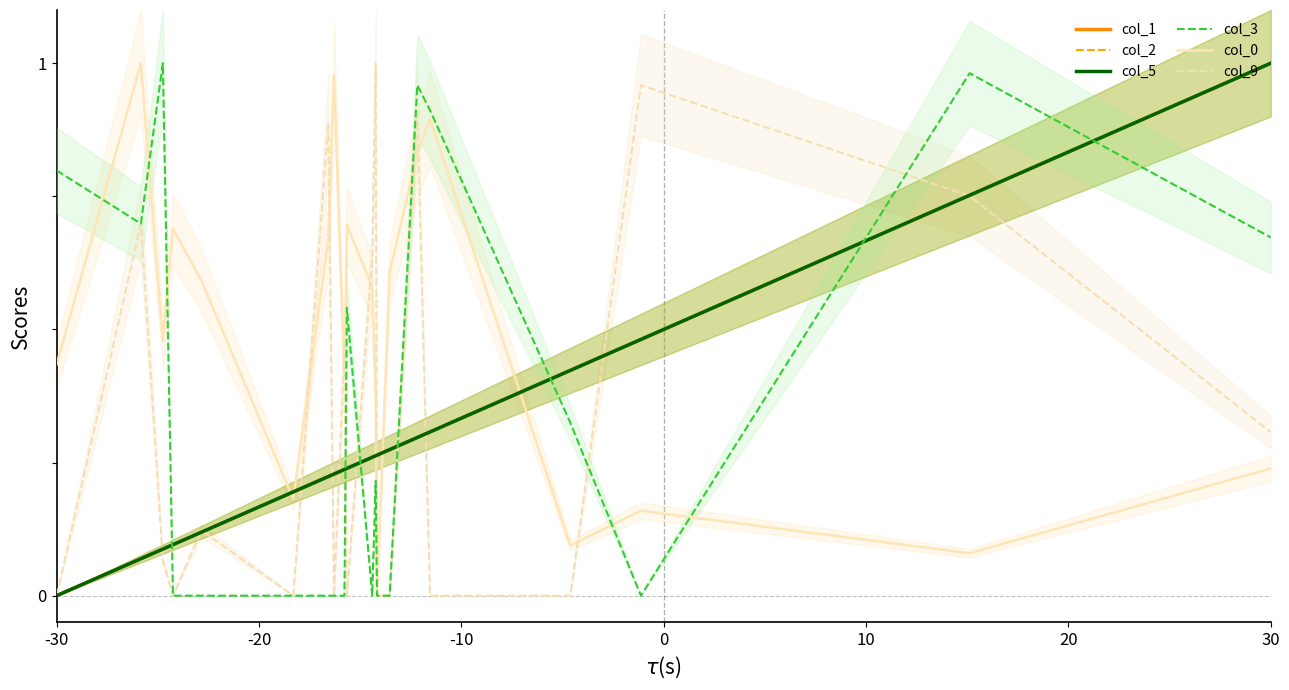

True or false: col_3 and col_0 cross at least once.

True